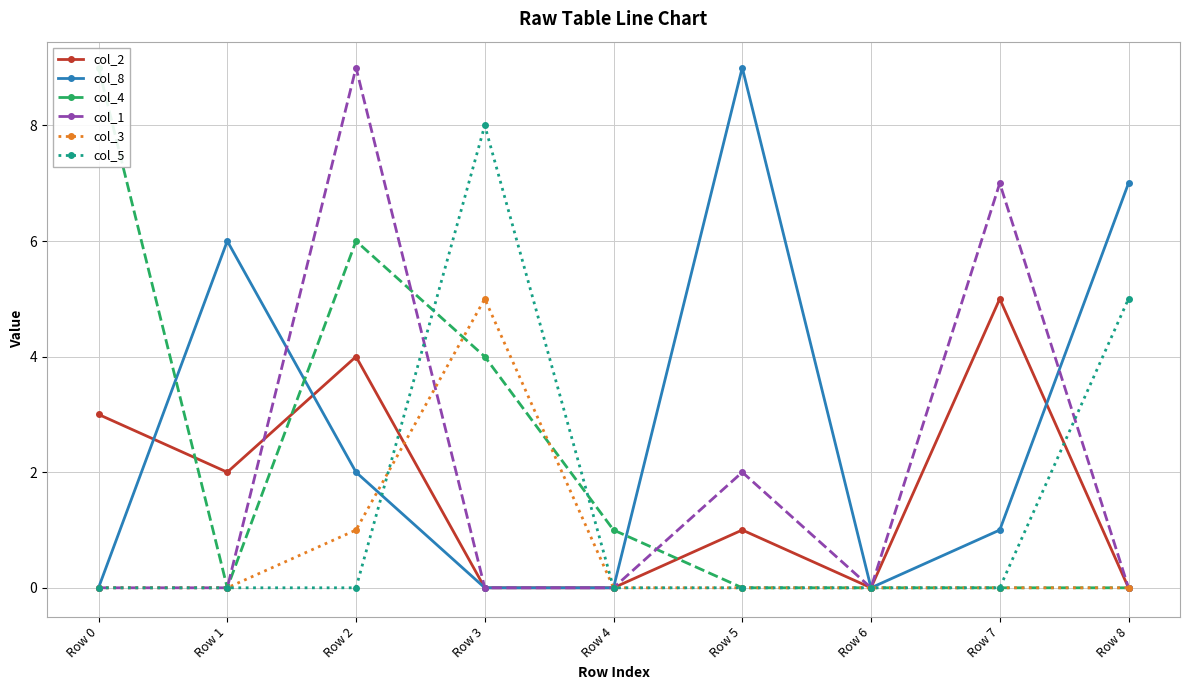

What are all the series names shown in the legend?

col_2, col_8, col_4, col_1, col_3, col_5